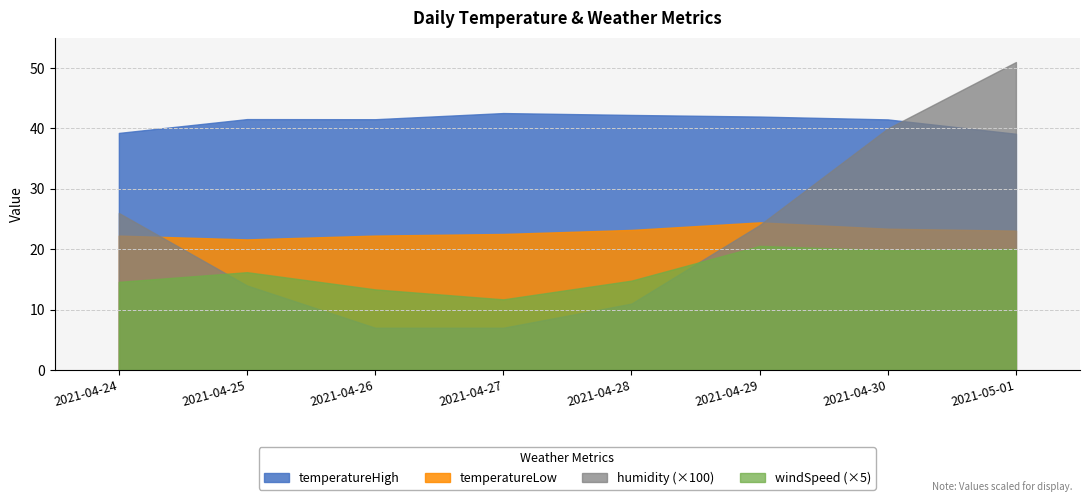

Reading right to left, extract all data points from this chart.

temperatureHigh: 2021-05-01=39.1	2021-04-30=41.5	2021-04-29=42.0	2021-04-28=42.2	2021-04-27=42.5	2021-04-26=41.5	2021-04-25=41.5	2021-04-24=39.3
temperatureLow: 2021-05-01=23.1	2021-04-30=23.4	2021-04-29=24.4	2021-04-28=23.2	2021-04-27=22.5	2021-04-26=22.3	2021-04-25=21.6	2021-04-24=22.3
humidity: 2021-05-01=0.5	2021-04-30=0.4	2021-04-29=0.2	2021-04-28=0.1	2021-04-27=0.1	2021-04-26=0.1	2021-04-25=0.1	2021-04-24=0.3
windSpeed: 2021-05-01=4.0	2021-04-30=4.0	2021-04-29=4.1	2021-04-28=3.0	2021-04-27=2.3	2021-04-26=2.7	2021-04-25=3.2	2021-04-24=2.9